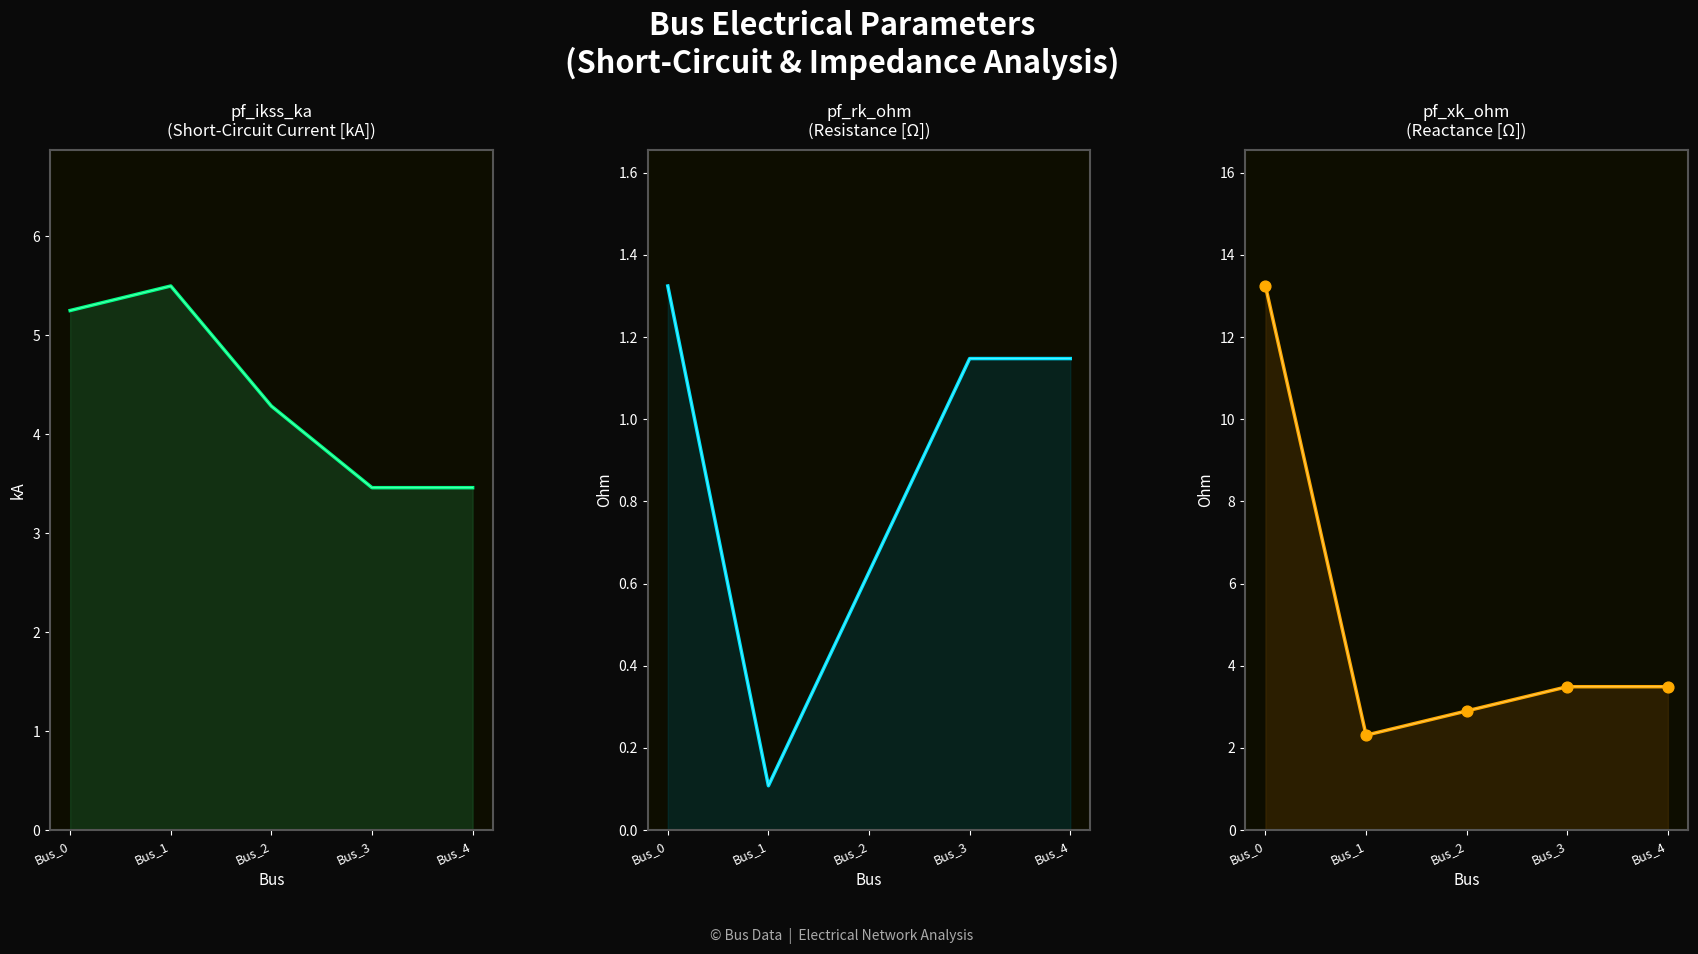

At which category is the sum across all series the highest?

Bus_0